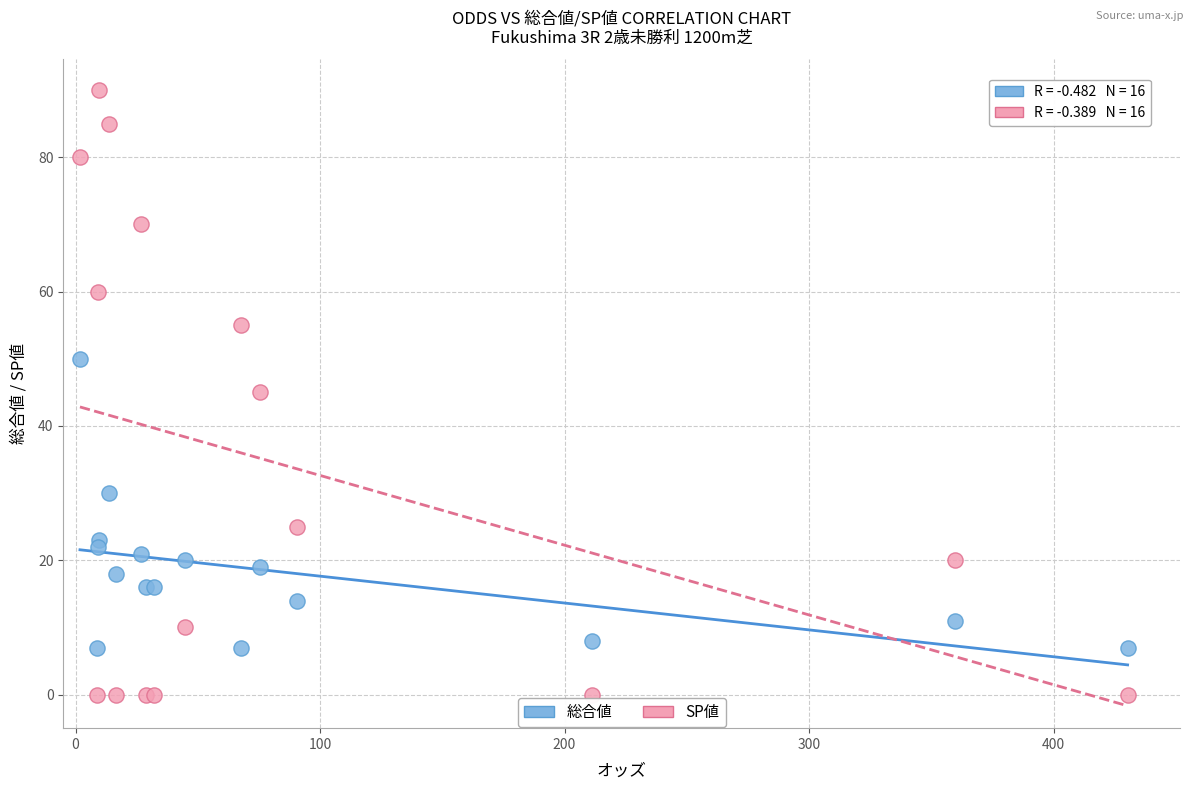

Which series has the widest spread of Y values?

SP値